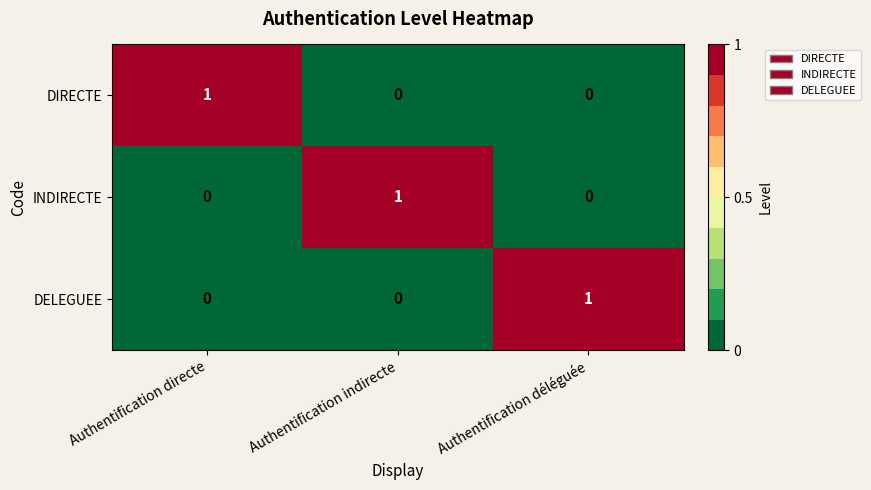

At how many categories does at least one series exceed 0?

3